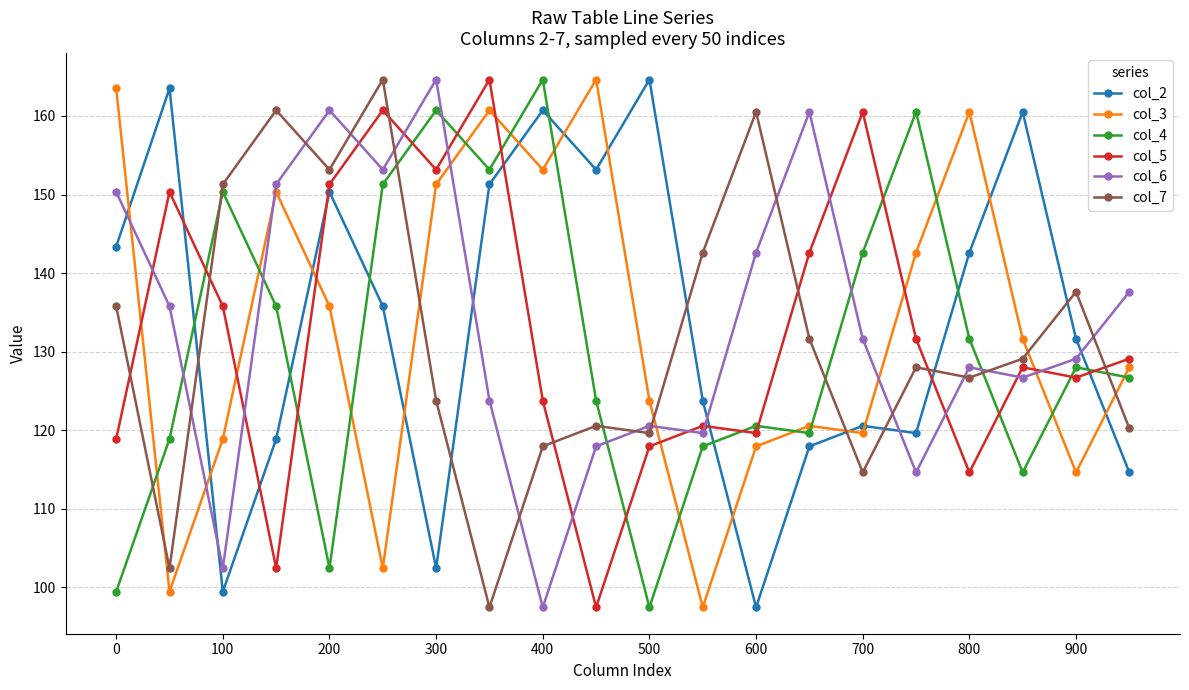

True or false: col_2 has more than 2 interior local peaks.

True